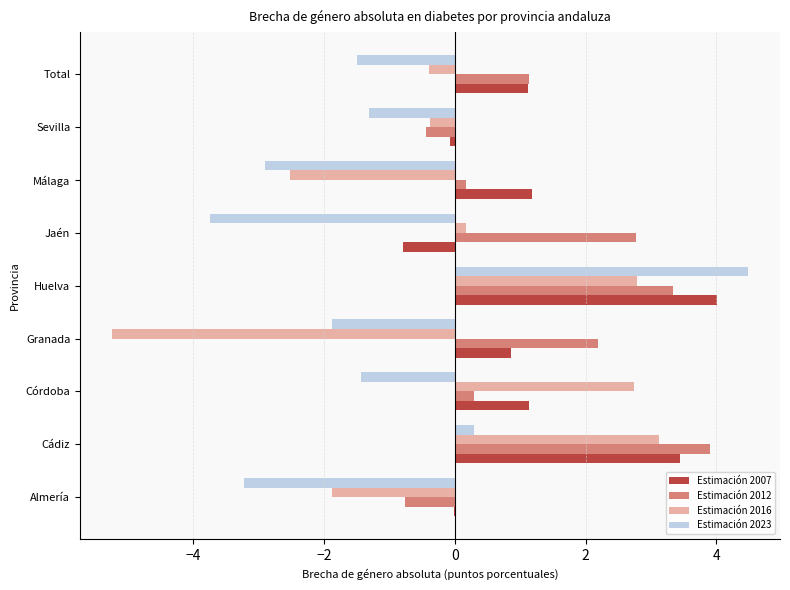

Is it true that Estimación 2012 equals 0.4 at Total?

False